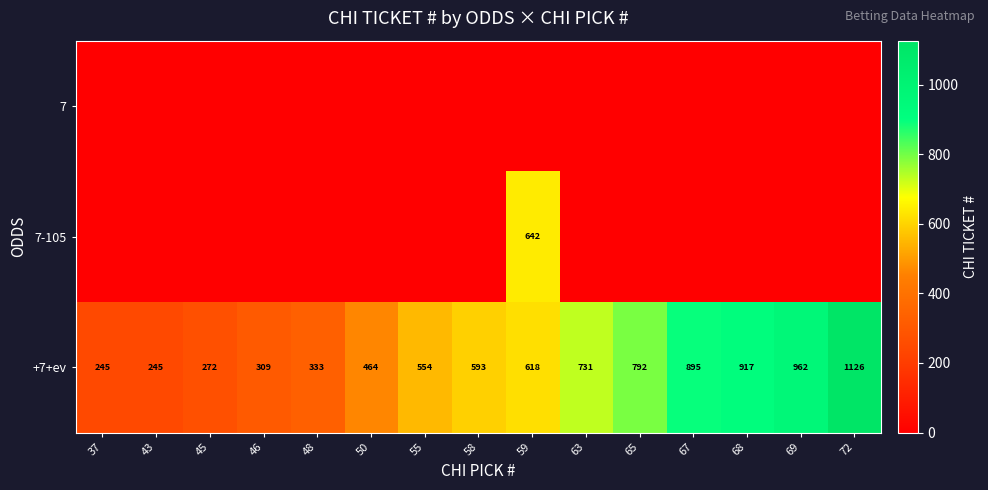

What is the difference between the maximum and minimum values in the +7+ev series?

881